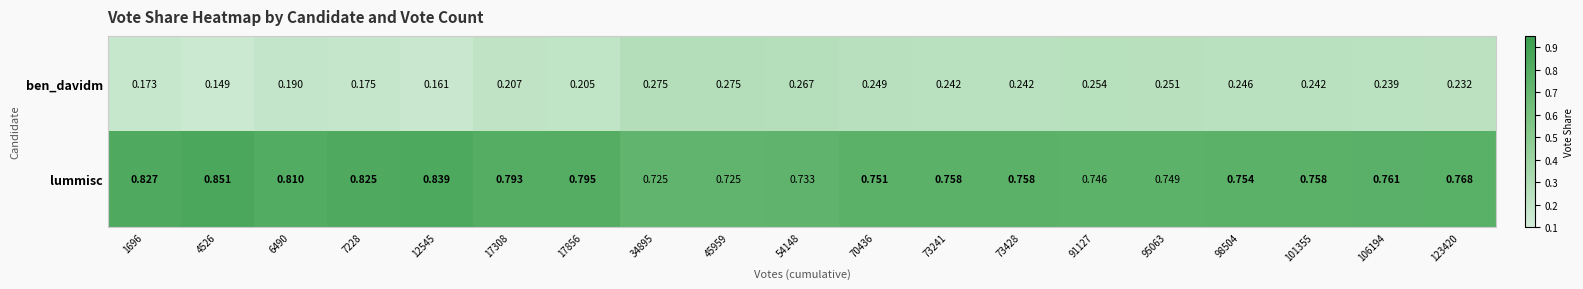

Rank the series at 1696 from lowest to highest value.

ben_davidm, lummisc